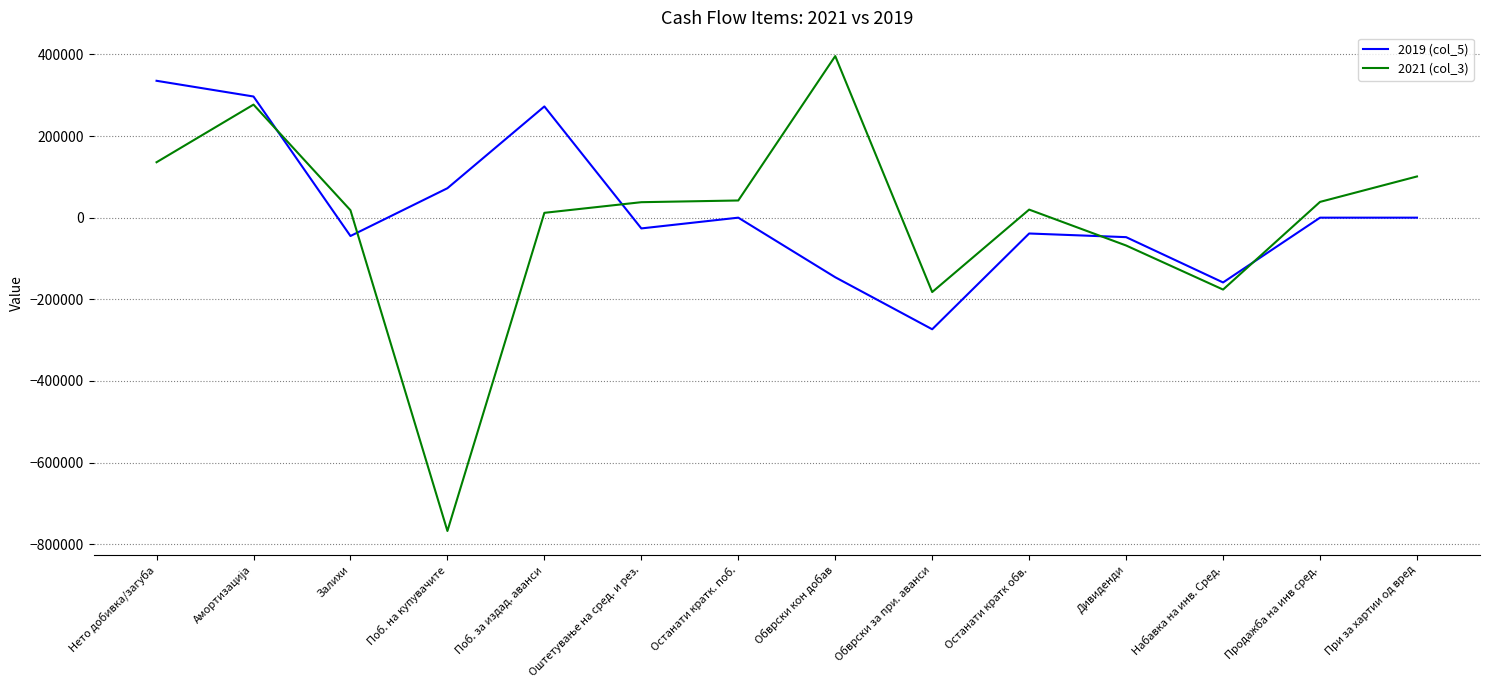

Where does the 2019 (col_5) series first go above 0?

Нето добивка/загуба